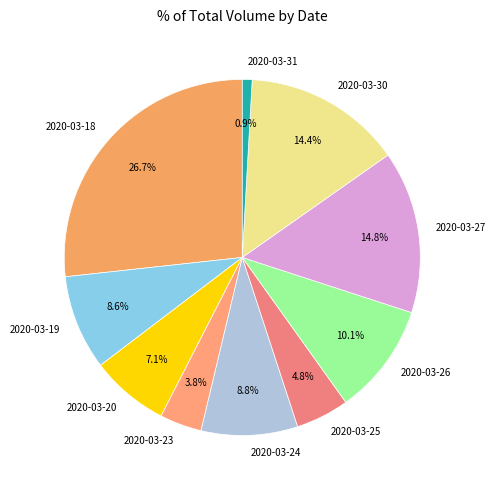

How many slices are in this pie chart?

10